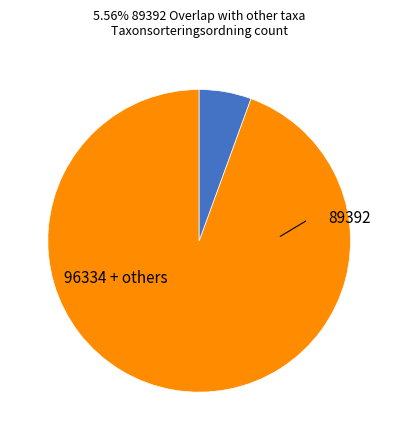

Is there any slice that represents more than half of the pie?

Yes